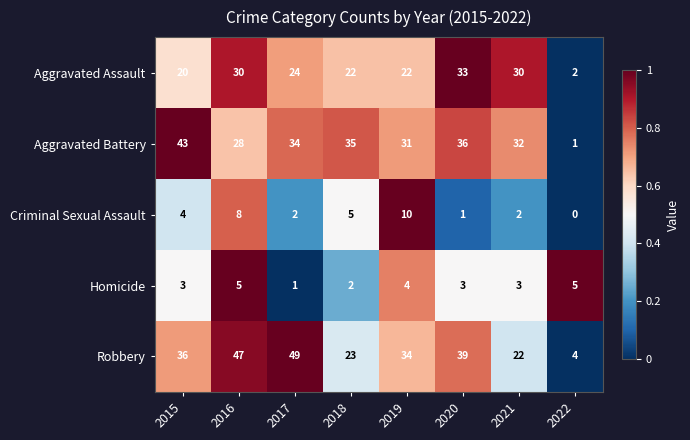

At which category is the sum across all series the highest?

2016